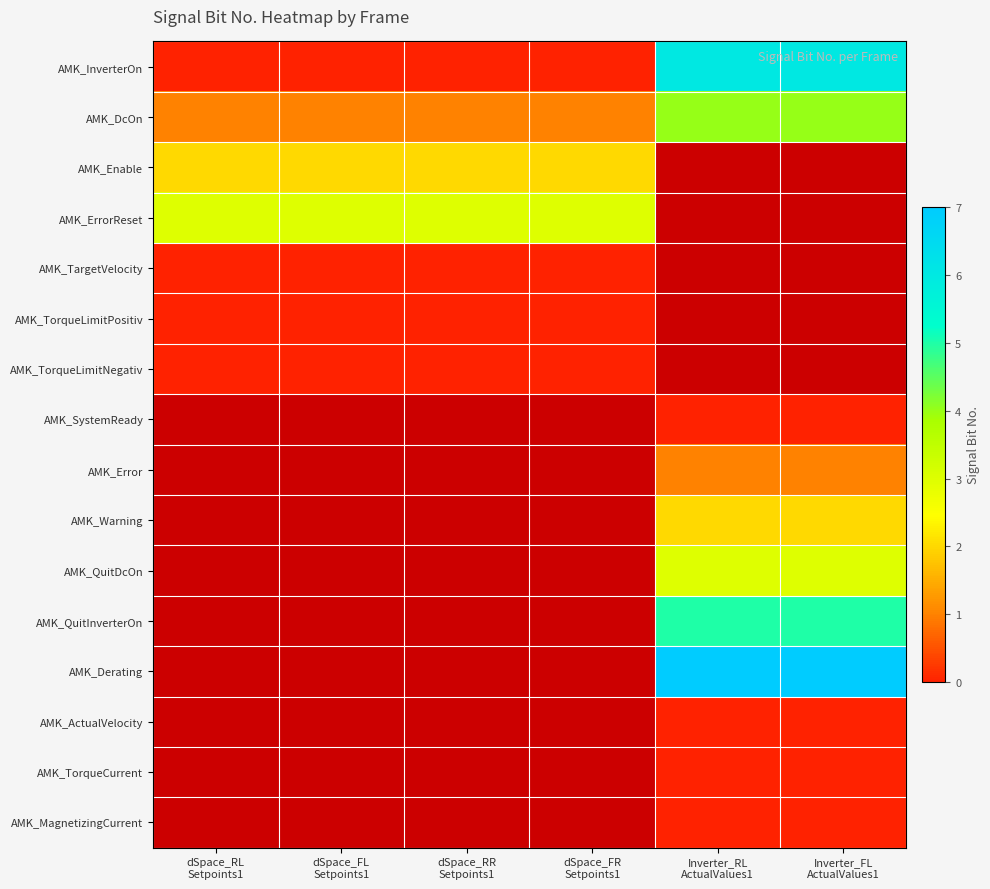

What is the difference between the highest and lowest values at Inverter_RL
ActualValues1?

7.0